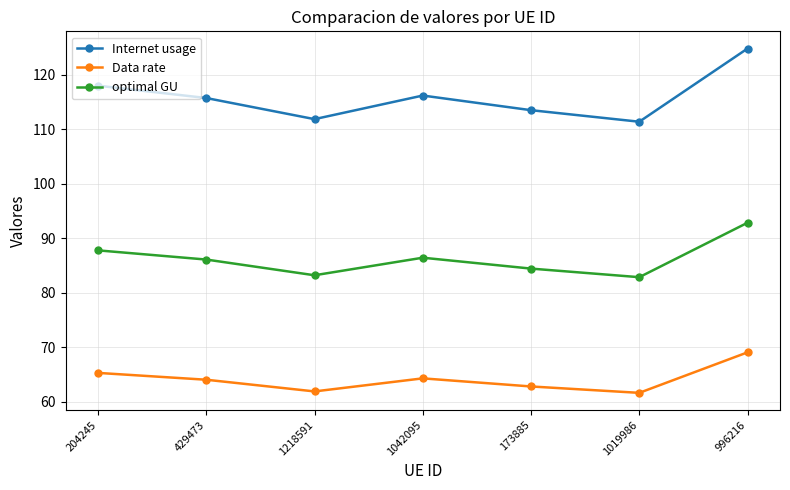

True or false: Internet usage and optimal GU cross at least once.

False